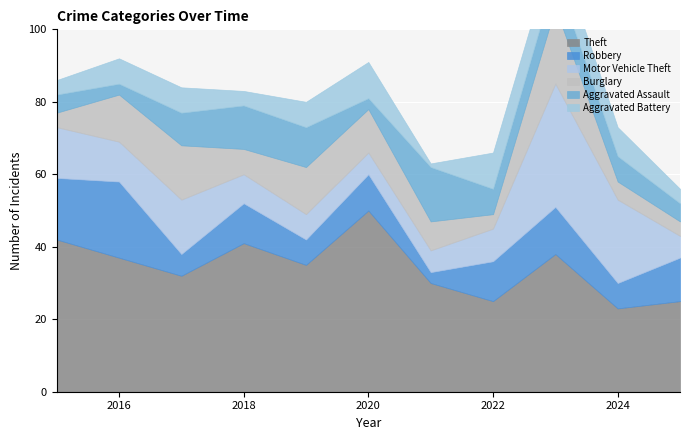

What is the total value across all series at 2024?

73